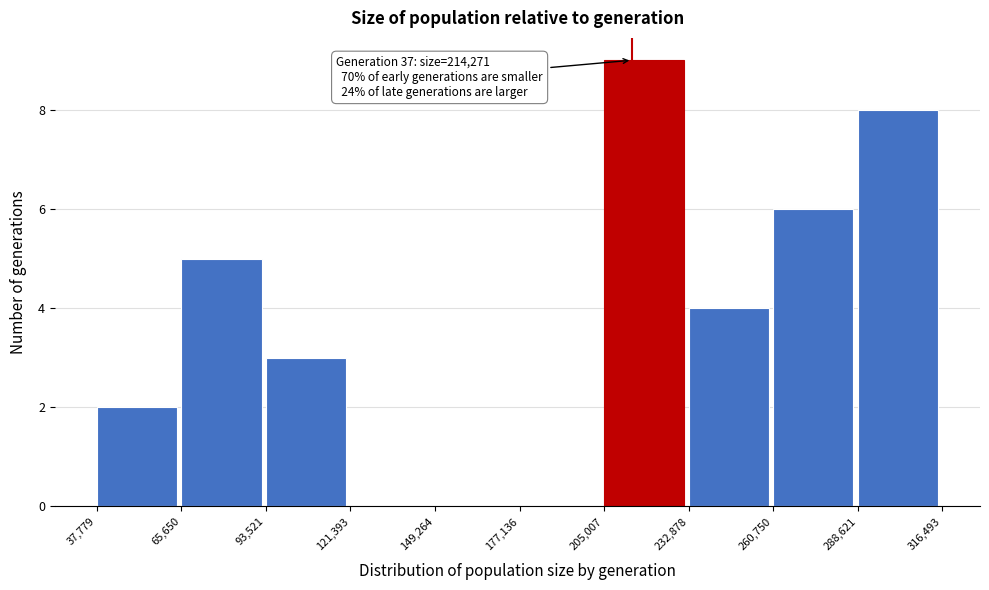

Over which range of the x-axis is the bar tallest?

205,007 to 232,878